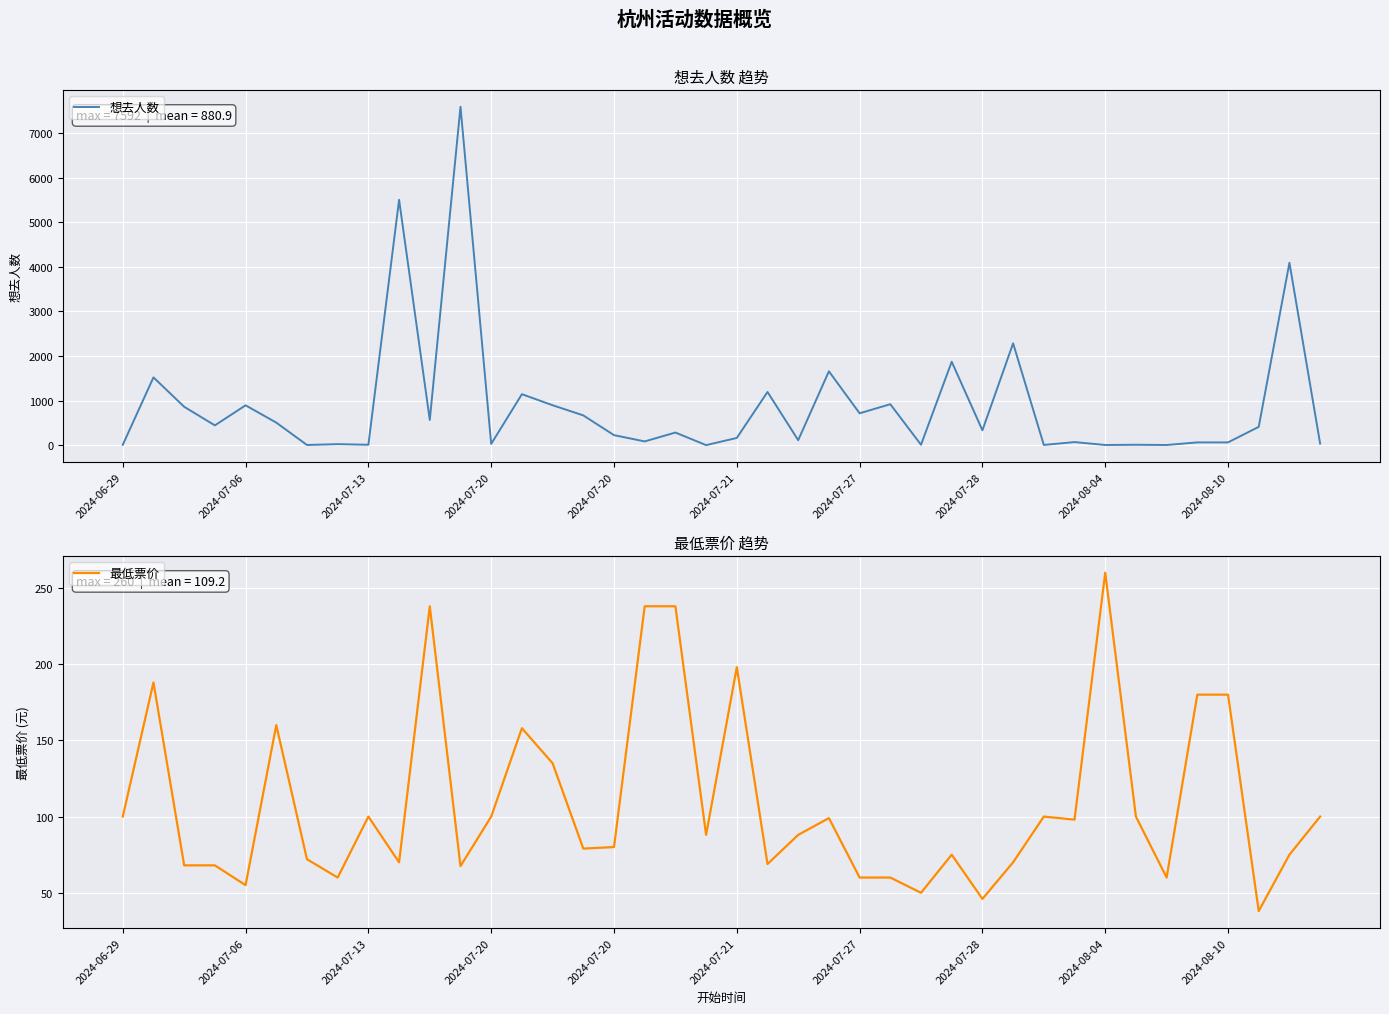

How many interior local peaks does the 最低票价 series have?

10